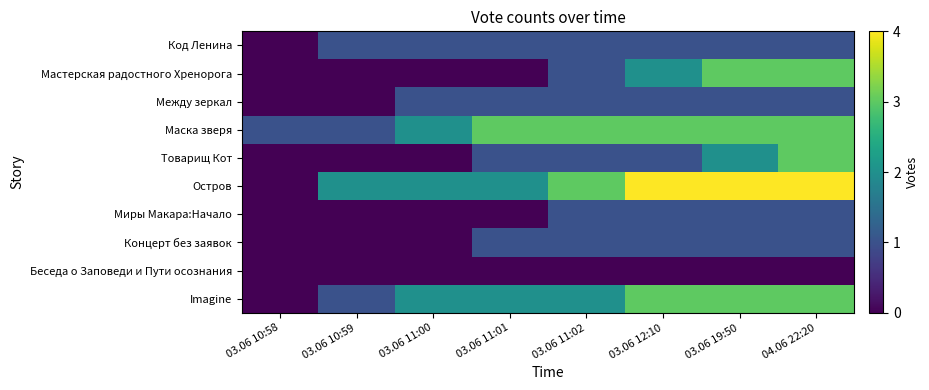

At which category does the chart reach its peak across all series?

03.06 12:10